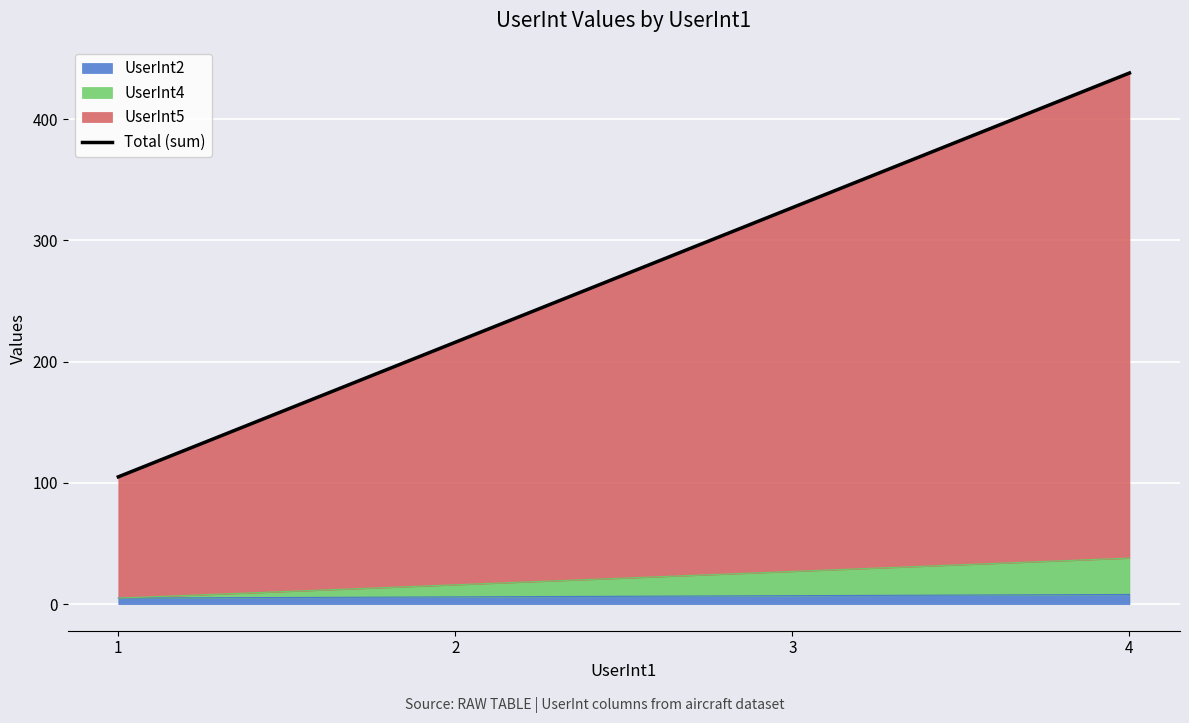

How many values are between 216 and 438?

3